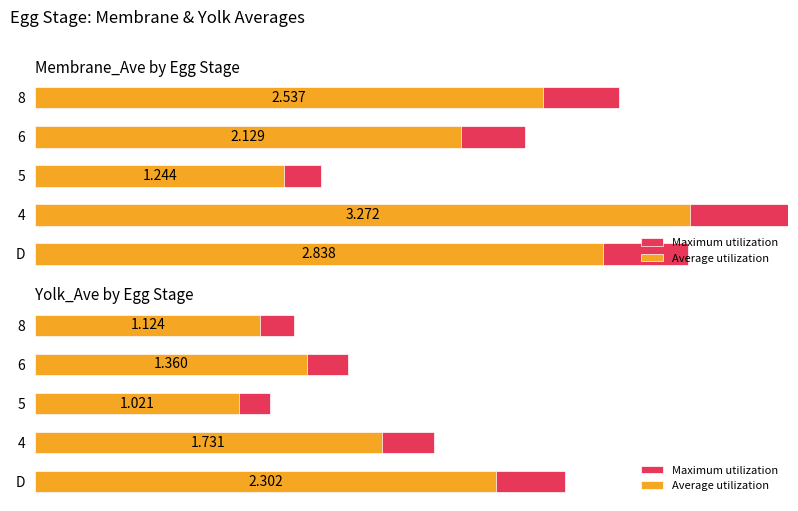

What is the difference between the second highest and second lowest values in the Maximum utilization series?

0.7